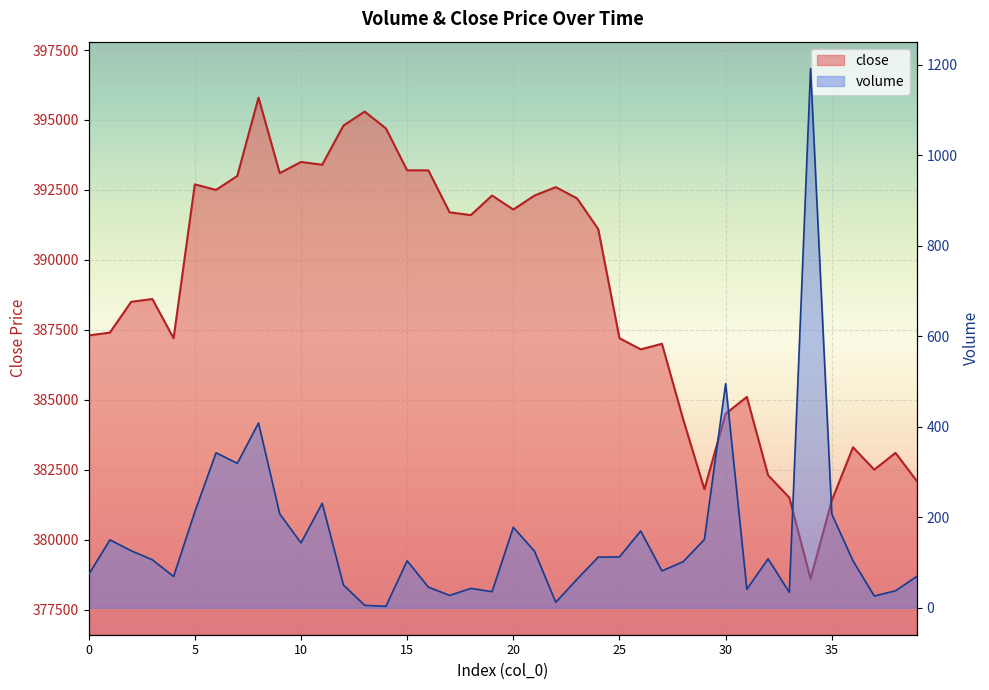

Which series changed the most between 10 and 15?

close